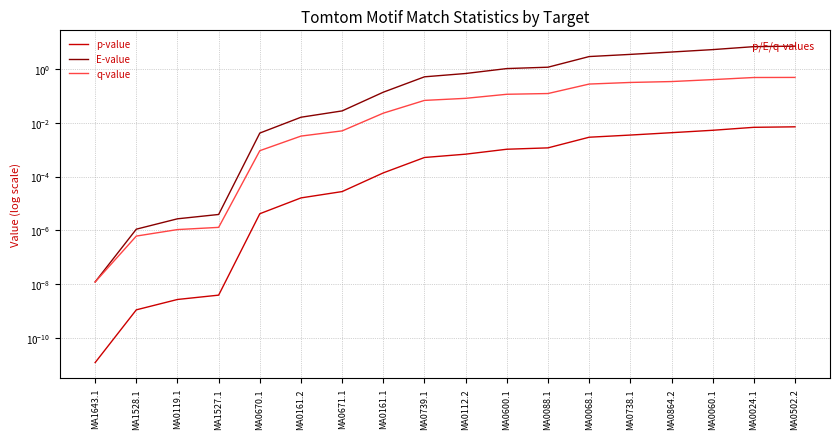

Where is q-value nearest to the value 0?

MA1643.1